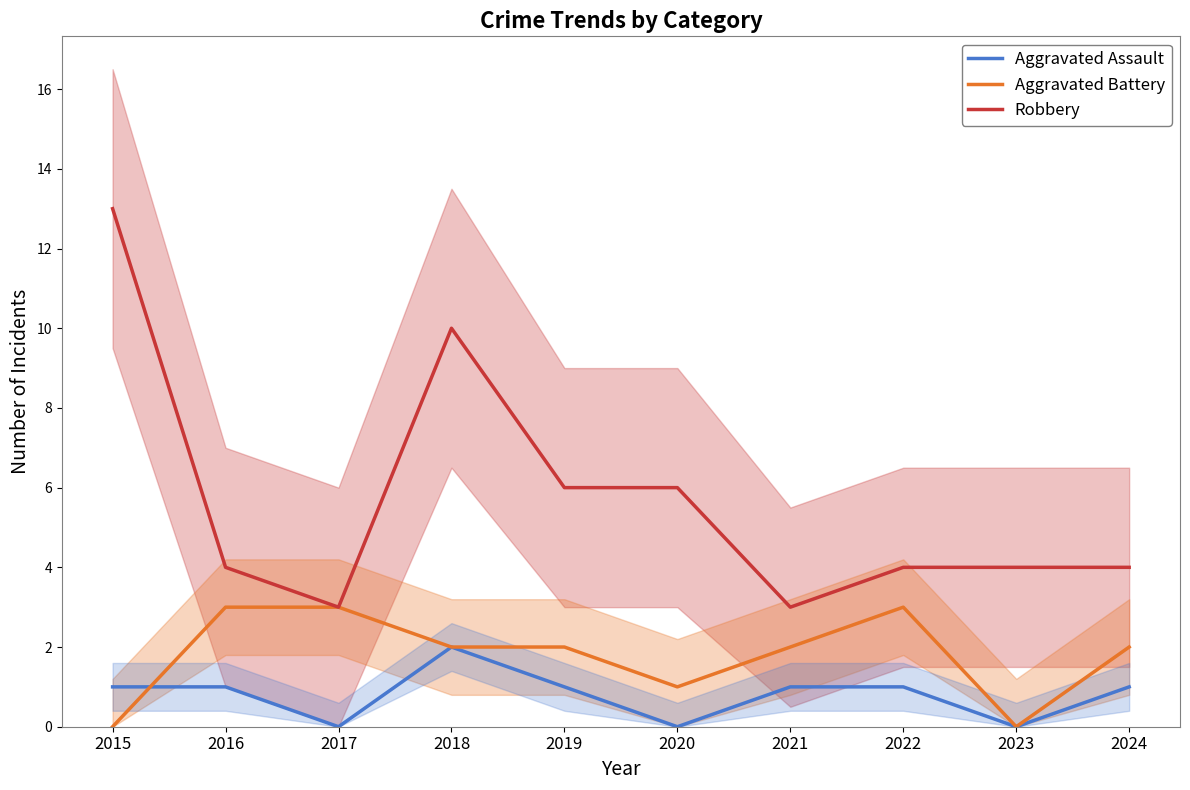

Reading right to left, extract all data points from this chart.

Aggravated Assault: 1	0	1	1	0	1	2	0	1	1
Aggravated Battery: 2	0	3	2	1	2	2	3	3	0
Robbery: 4	4	4	3	6	6	10	3	4	13